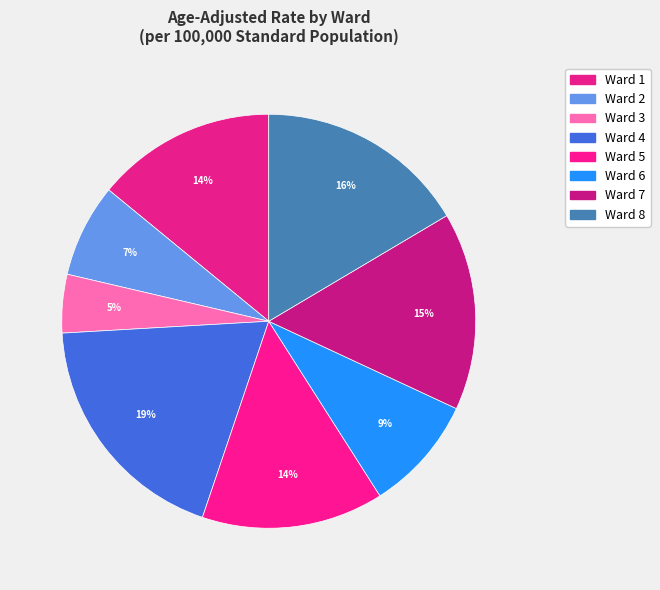

Which slice is the largest?

Ward 4